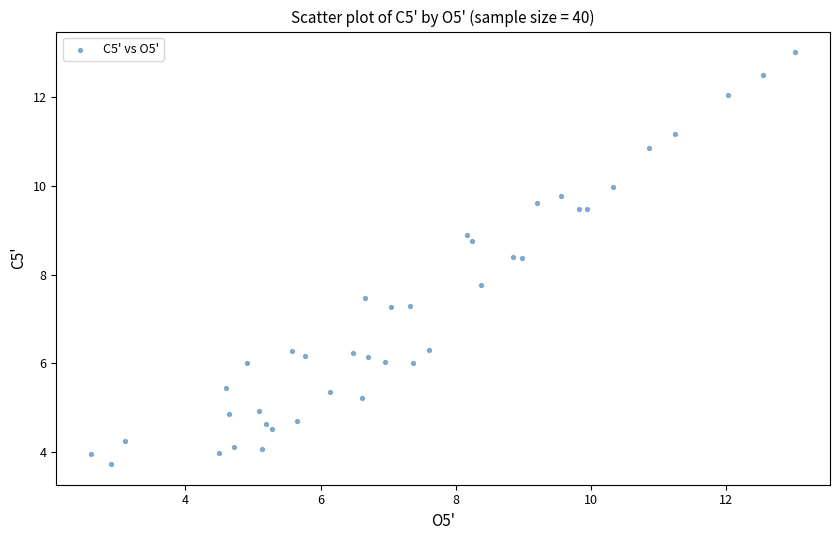

What is the range of Y values (max minus min)?

9.3